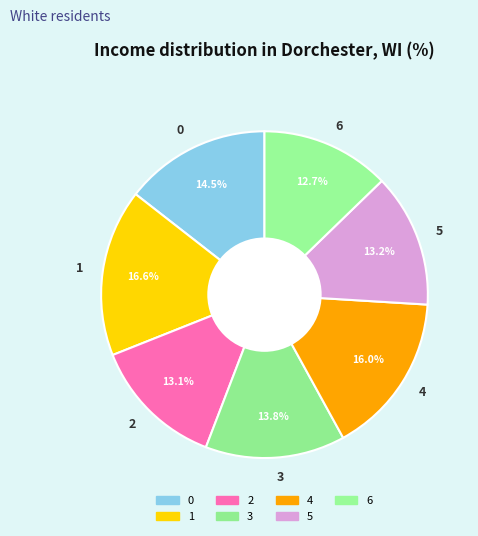

To the nearest percent, what is the difference between the 2 and 0 slice percentages?

1%